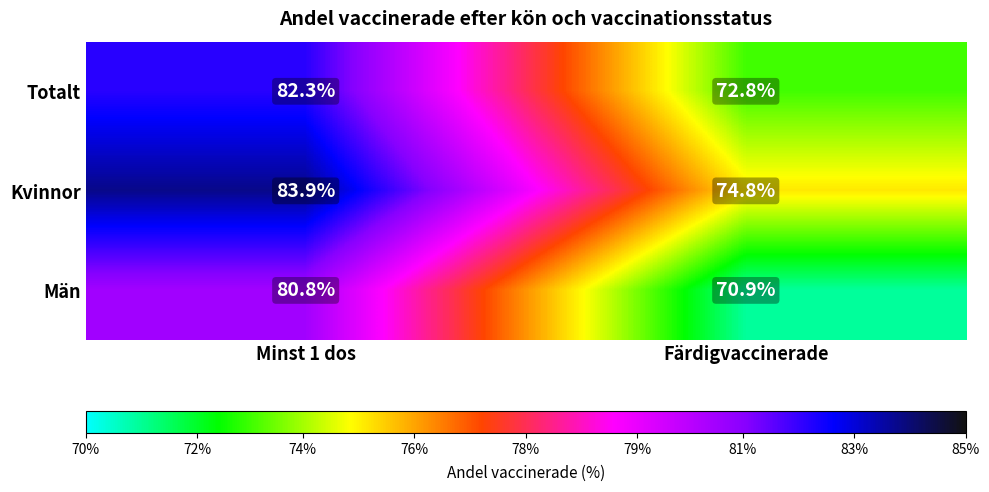

Rank the series at Minst 1 dos from highest to lowest value.

Kvinnor, Totalt, Män